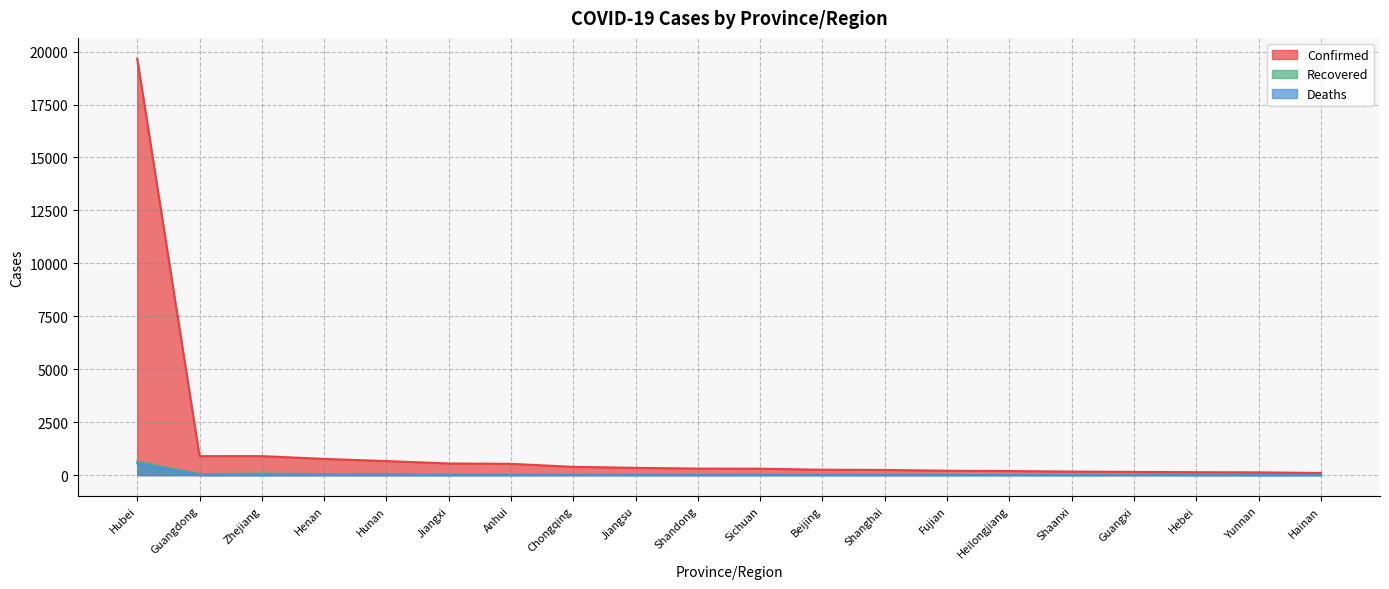

True or false: Recovered has a value of 6 at Fujian.

False